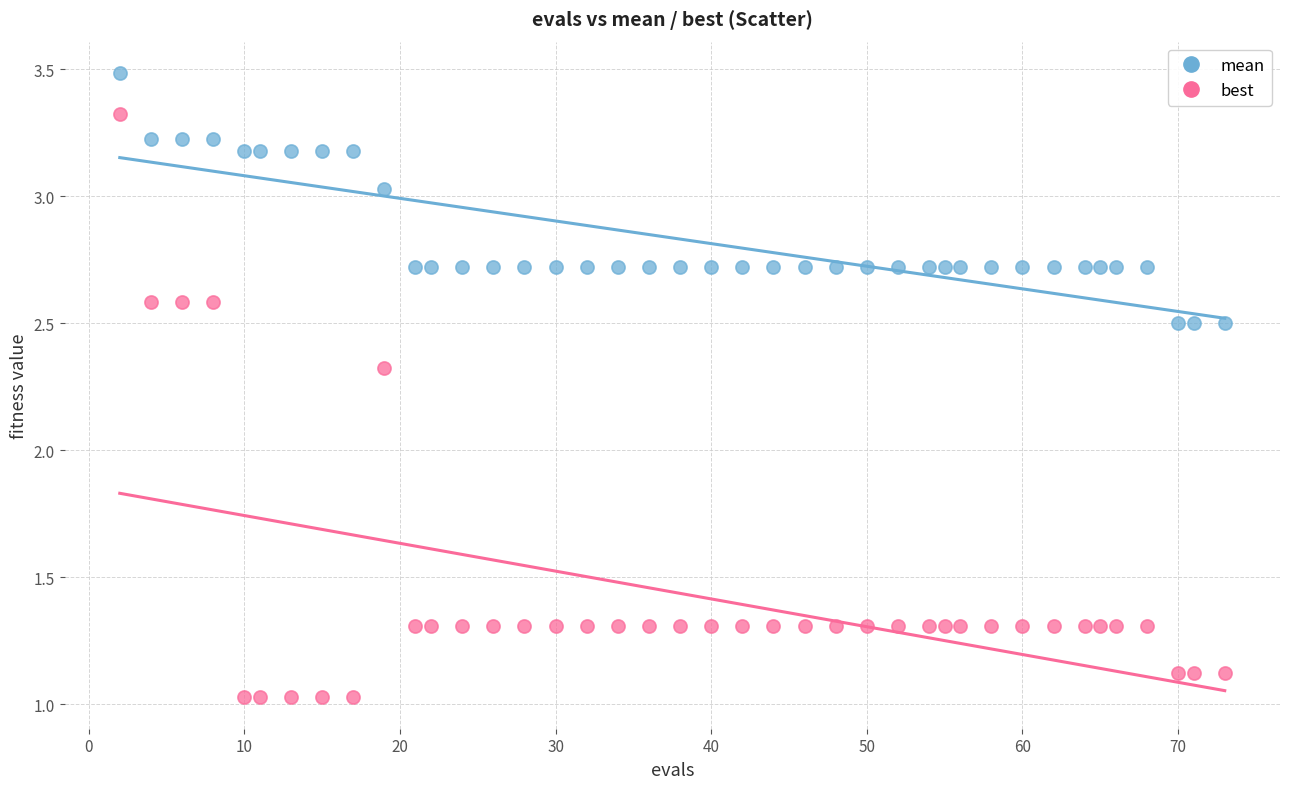

What are all the series names shown in the legend?

mean, best